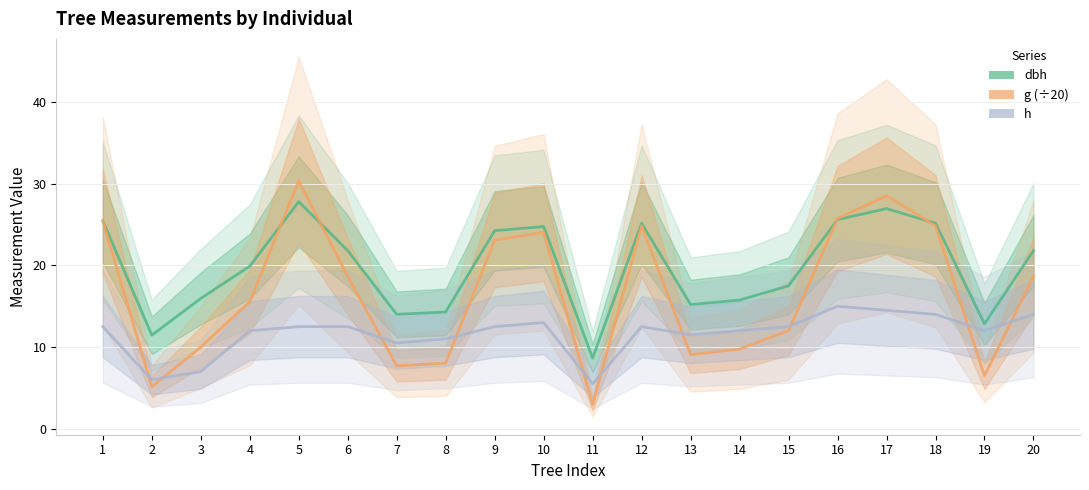

At 20, list the series in order from largest to smallest.

dbh, g (÷20), h